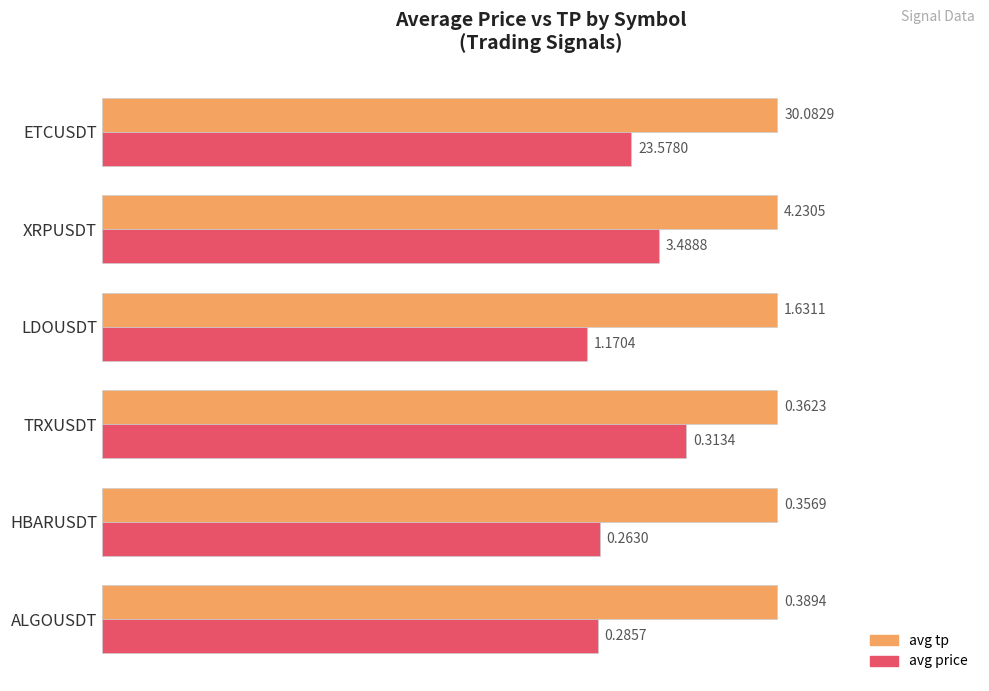

True or false: avg_tp (tp) has a value of 0.1 at 0.

False